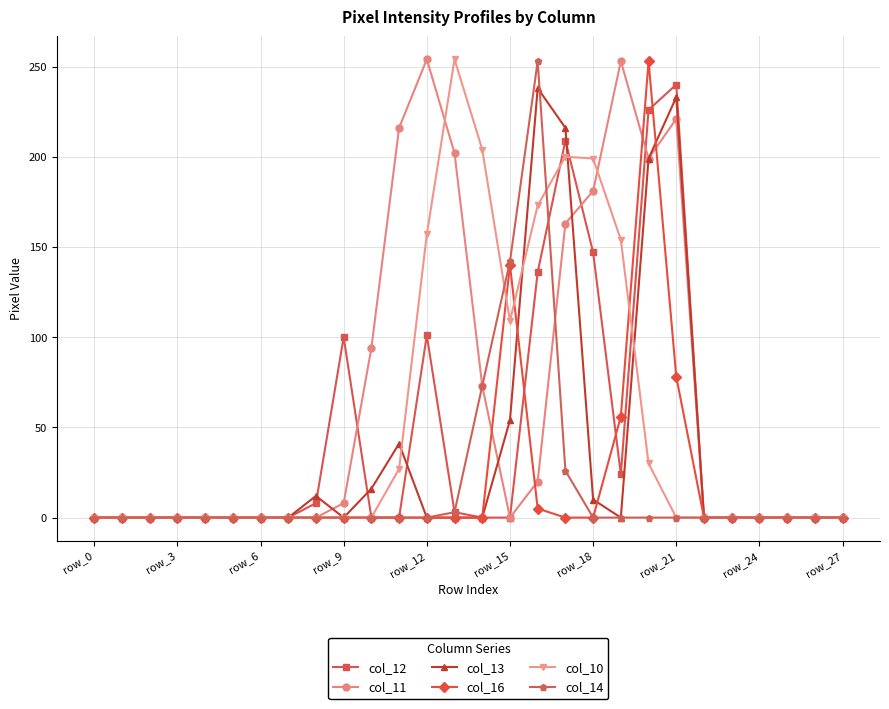

What is the maximum value shown in the chart?

254